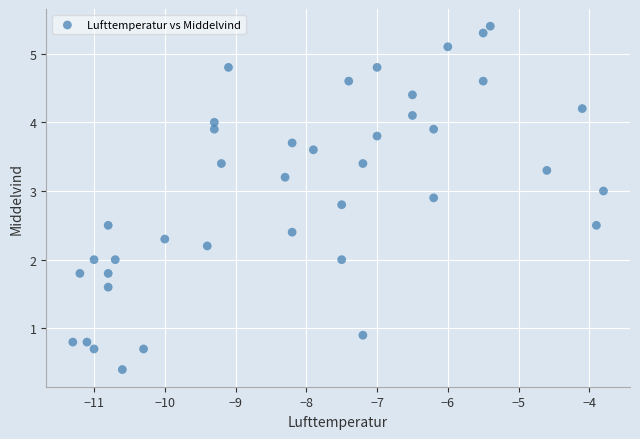

What is the range of Y values (max minus min)?

5.0